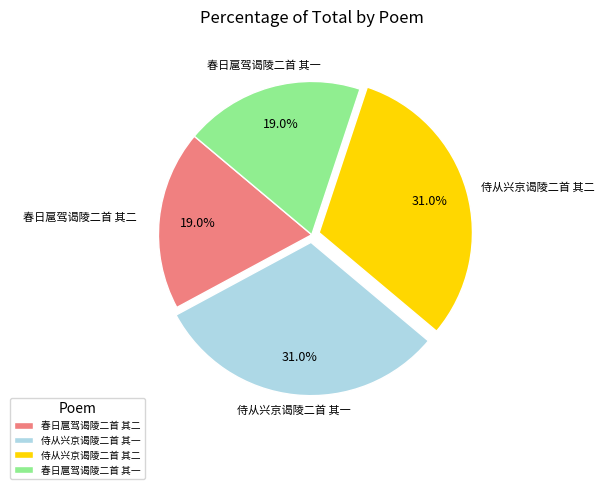

To the nearest percent, what is the difference between the largest and smallest slice percentages?

12%